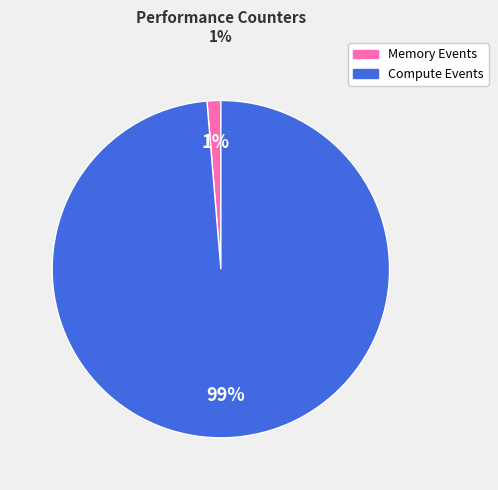

To the nearest percent, what is the average slice percentage?

50%